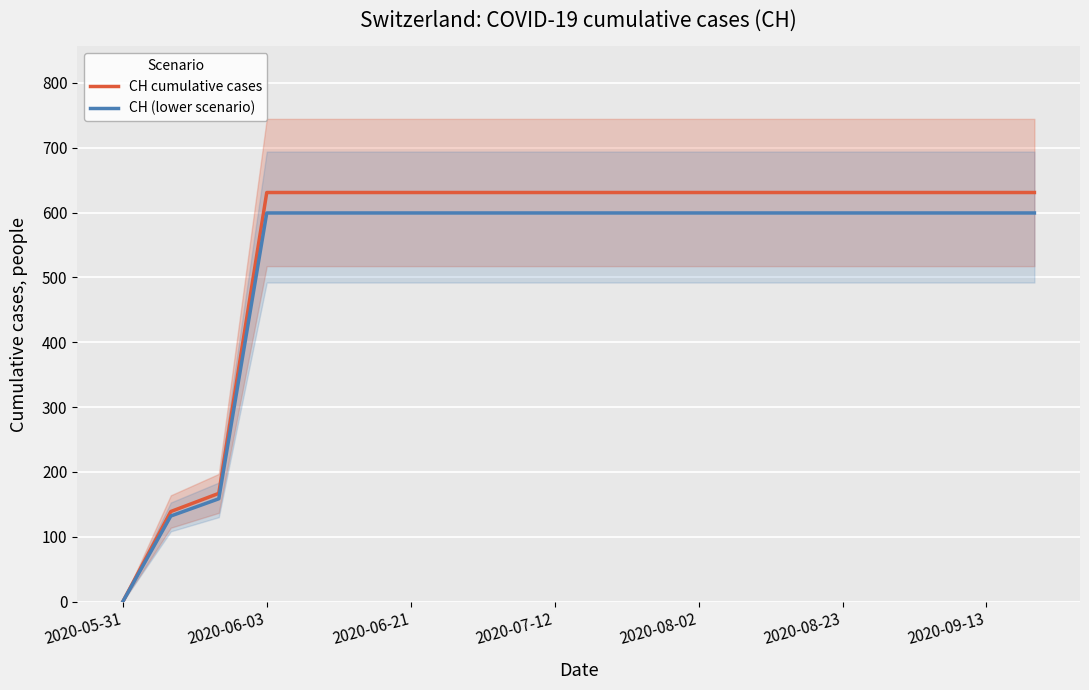

The value of CH cumulative cases at 2020-09-13 is 631.0. True or false?

True